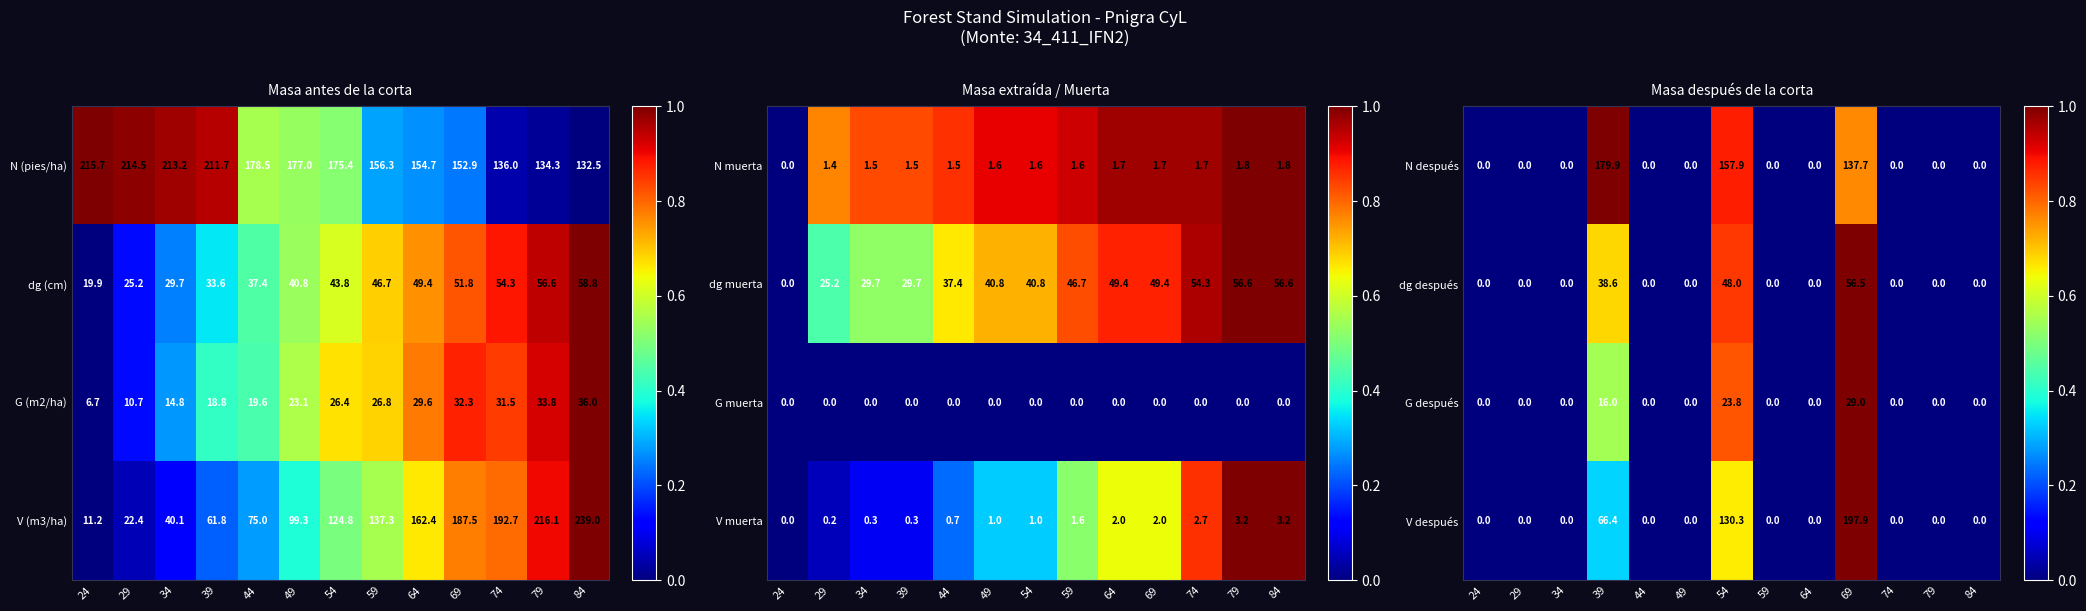

What is the average value of the dg después series?

11.0